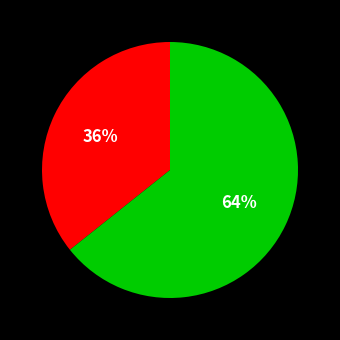

To the nearest percent, what is the average slice percentage?

50%